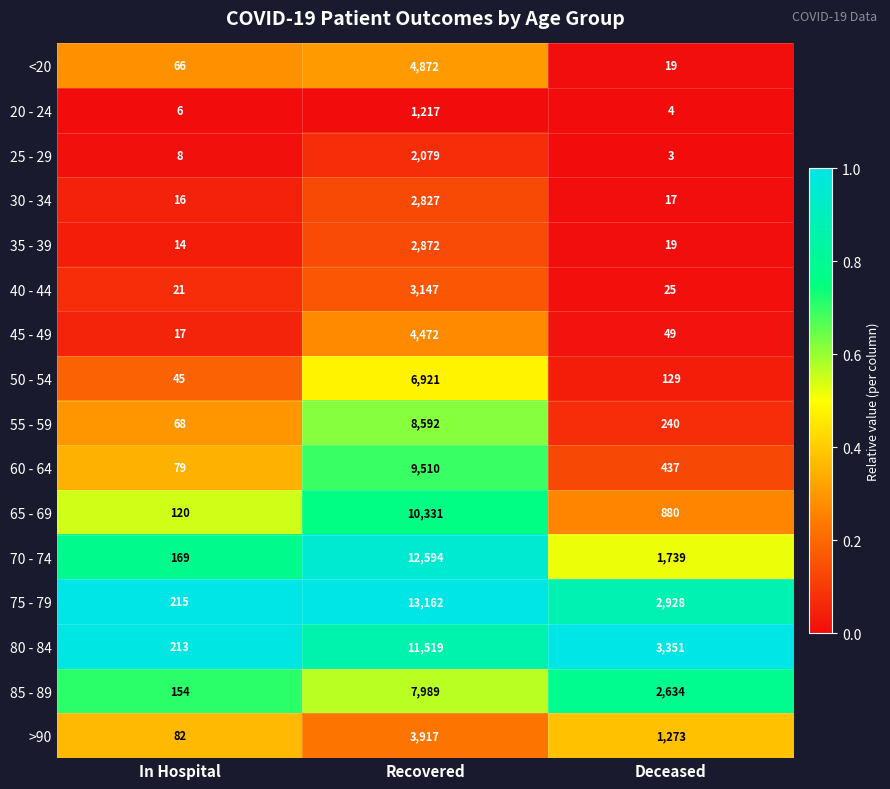

At which label is 20 - 24 closest to 610?

In Hospital